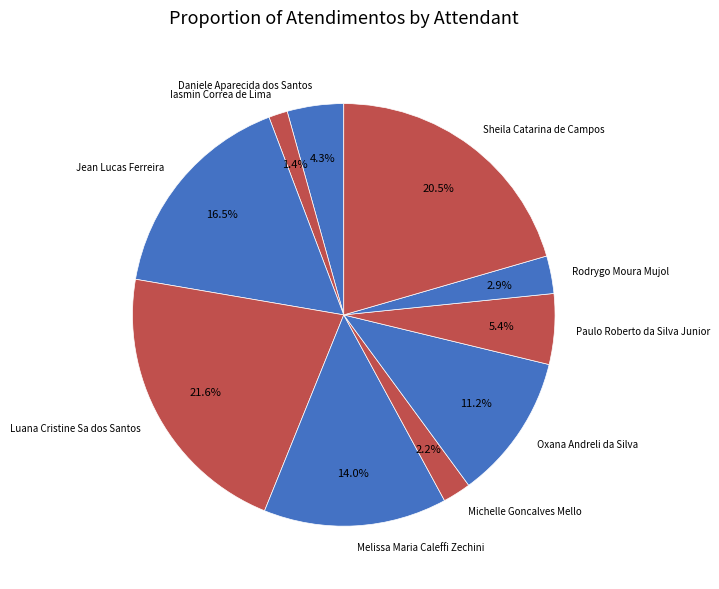

What percentage is the Melissa Maria Caleffi Zechini slice, to the nearest percent?

14%